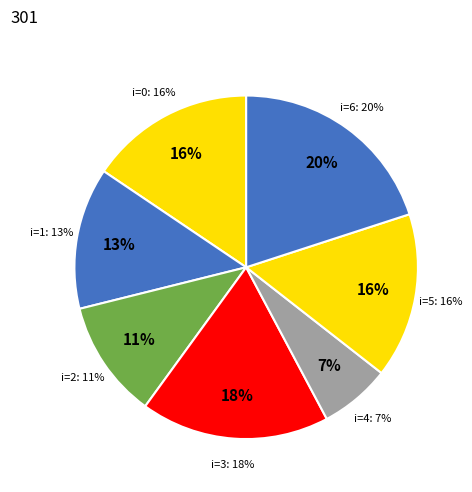

To the nearest percent, what is the difference between the 6 and 5 slice percentages?

4%